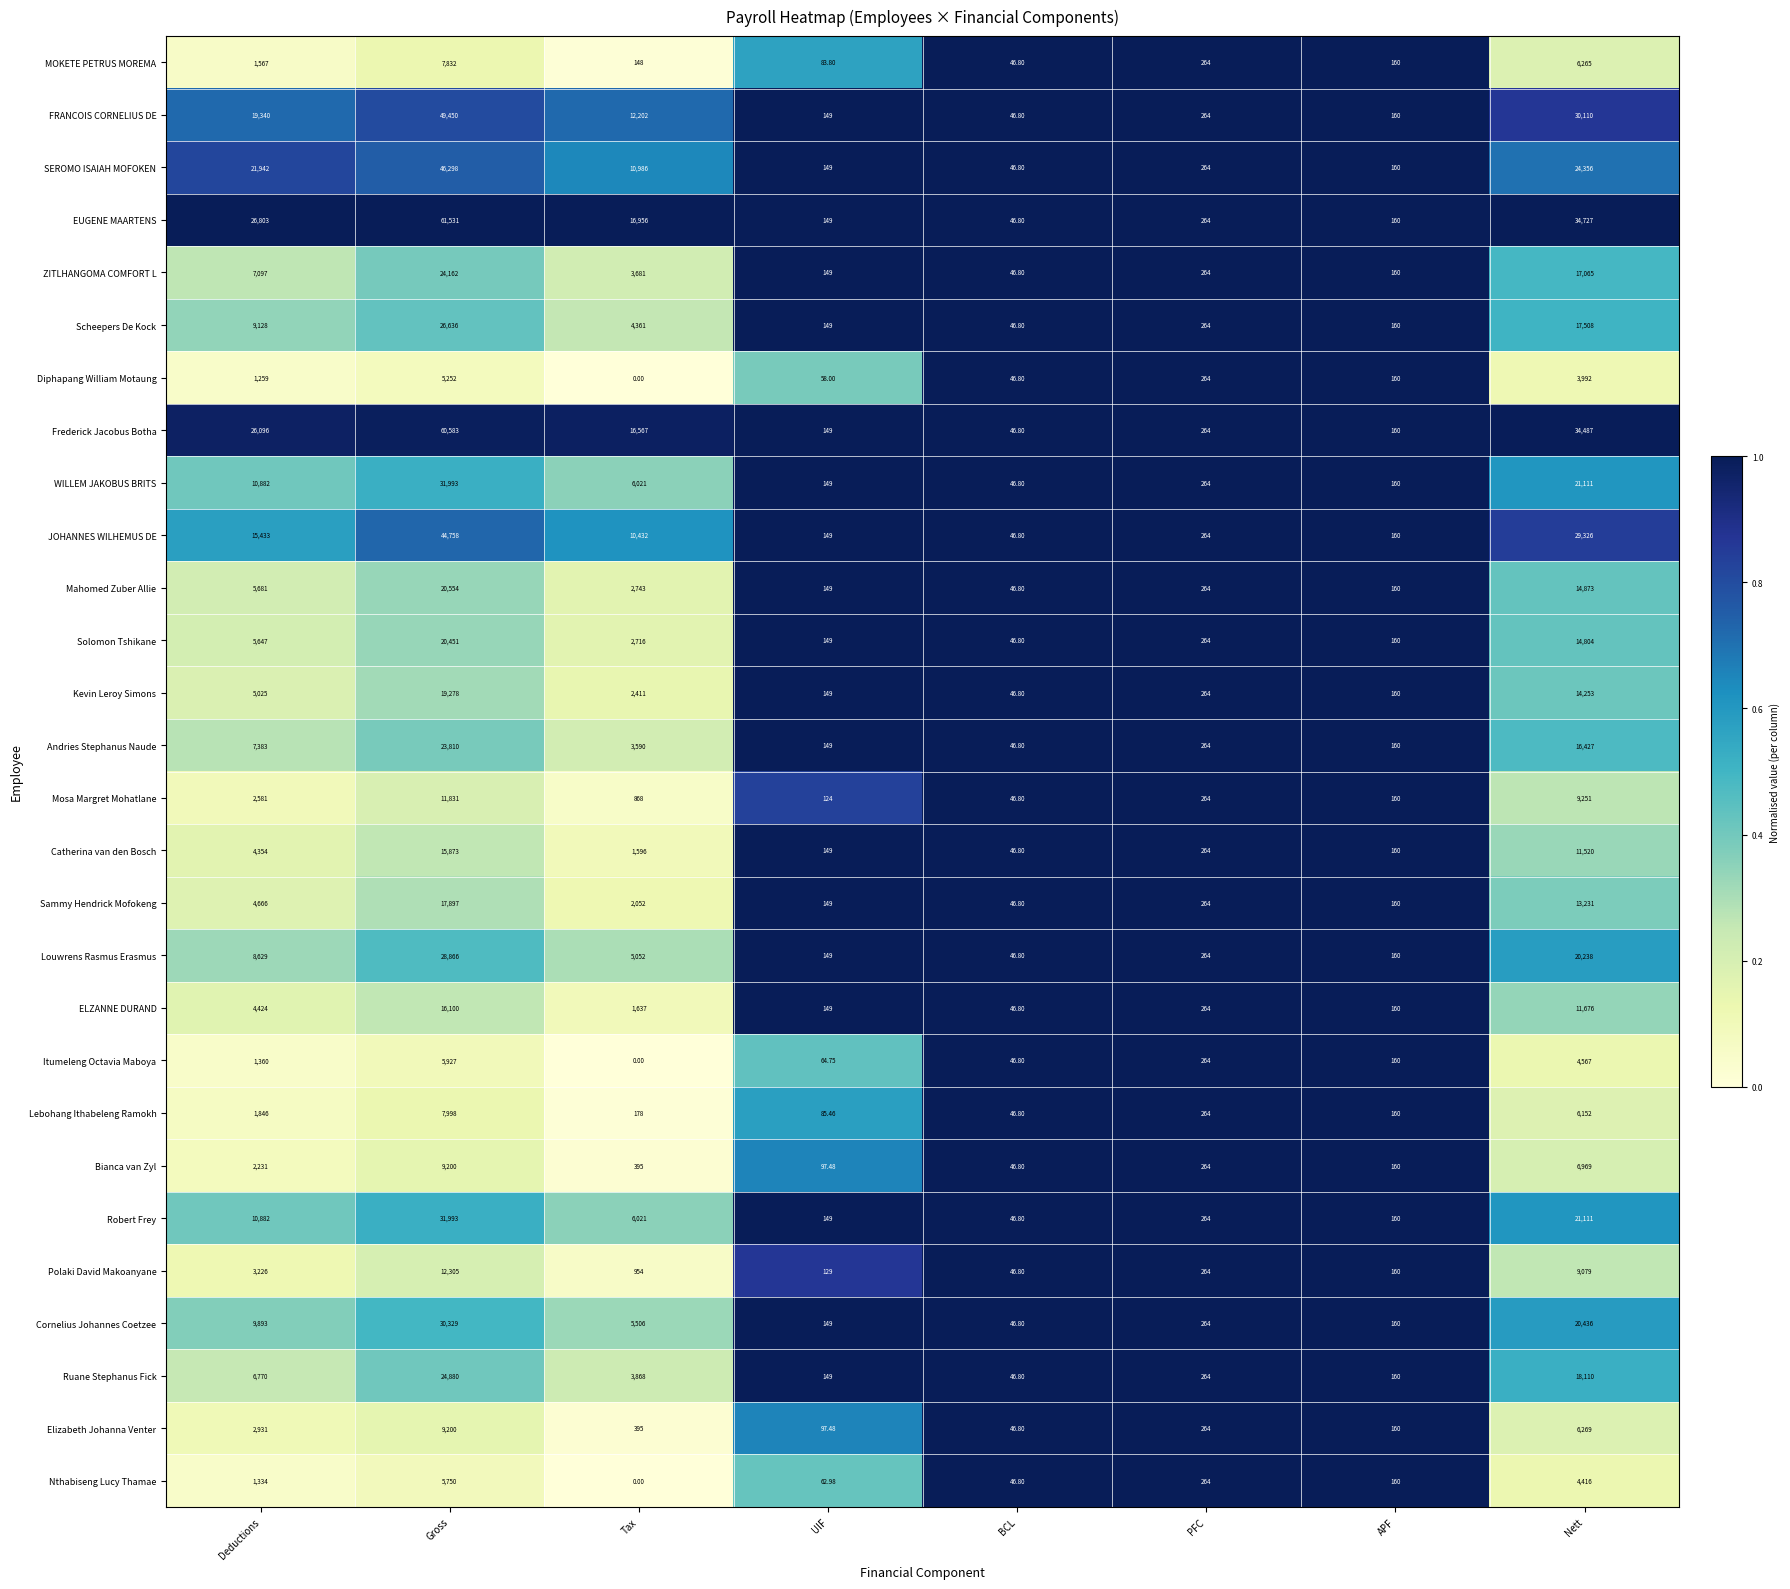

What is the maximum value shown in the chart?

61531.0